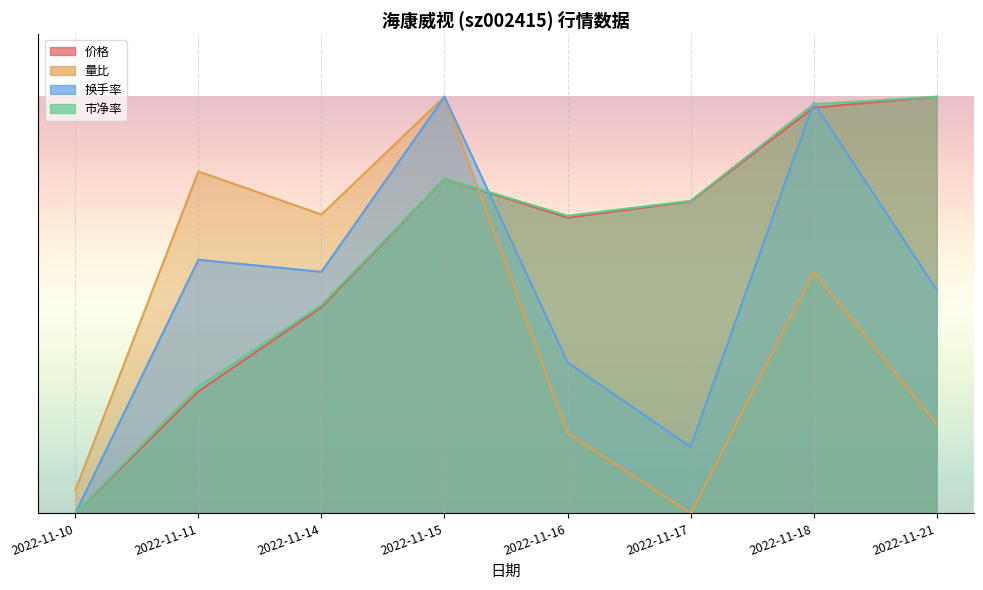

What is the spread (max minus min) of values at 2022-11-18?

0.4